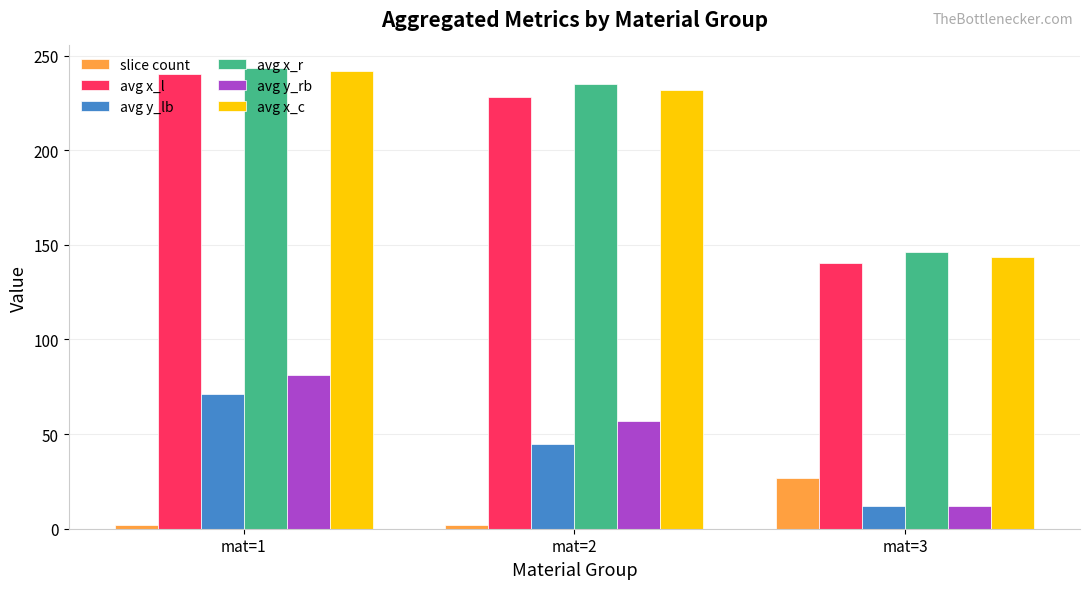

At which category is the sum across all series the highest?

mat=1